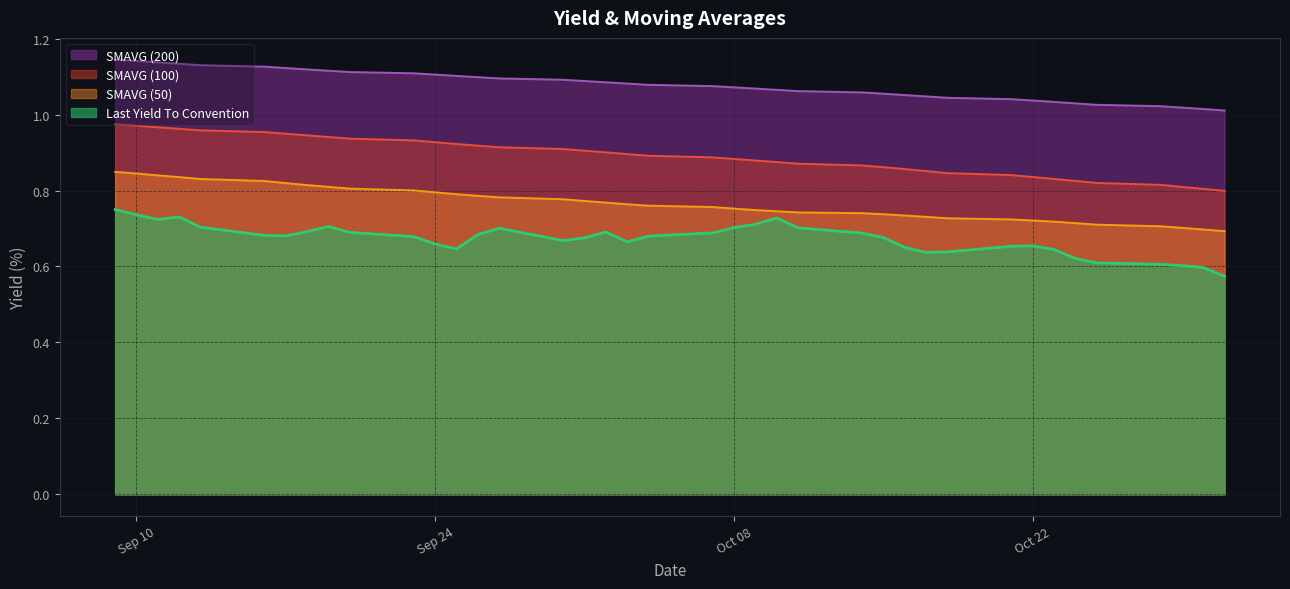

How many distinct data groups are displayed?

4